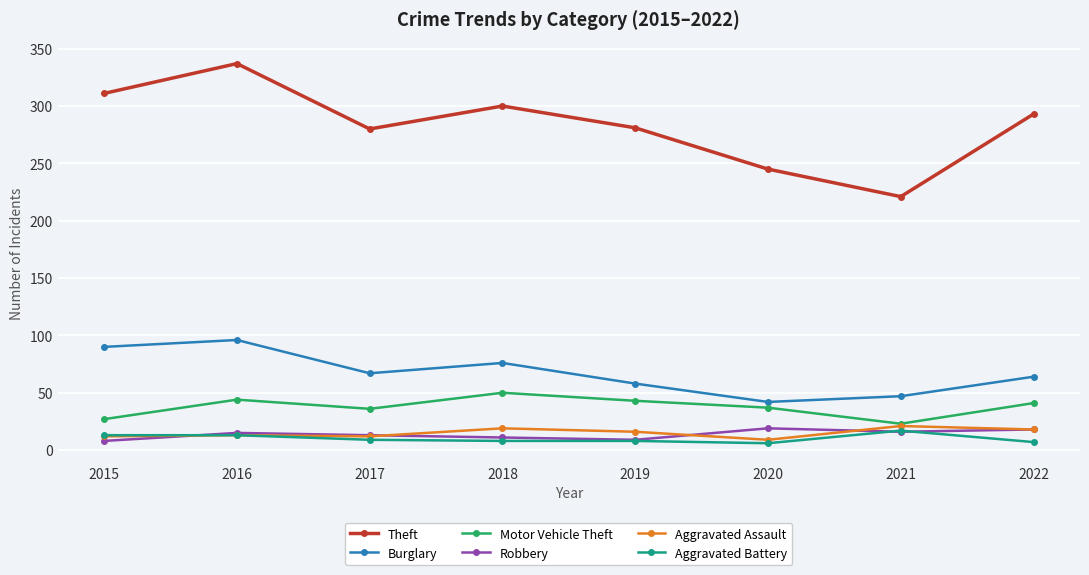

True or false: Theft and Aggravated Battery cross at least once.

False